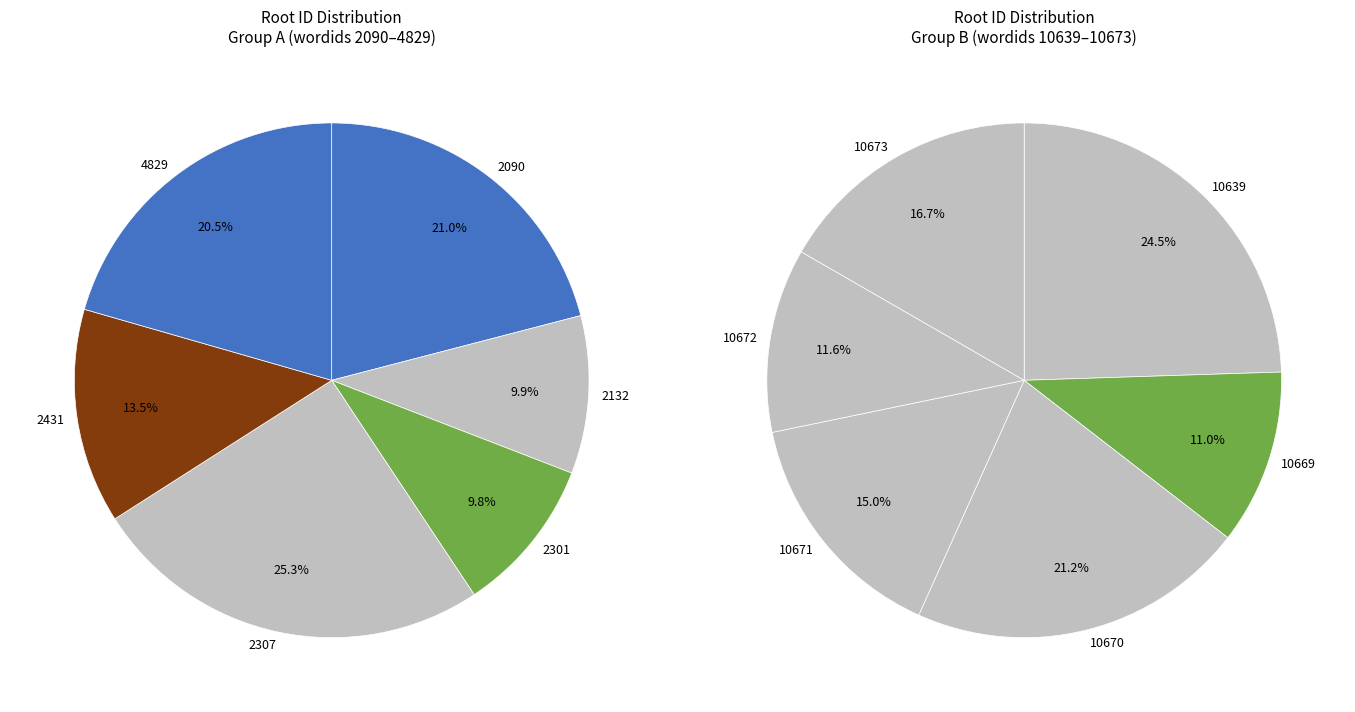

Is the sum of 10673 and 10639 greater than half?

No